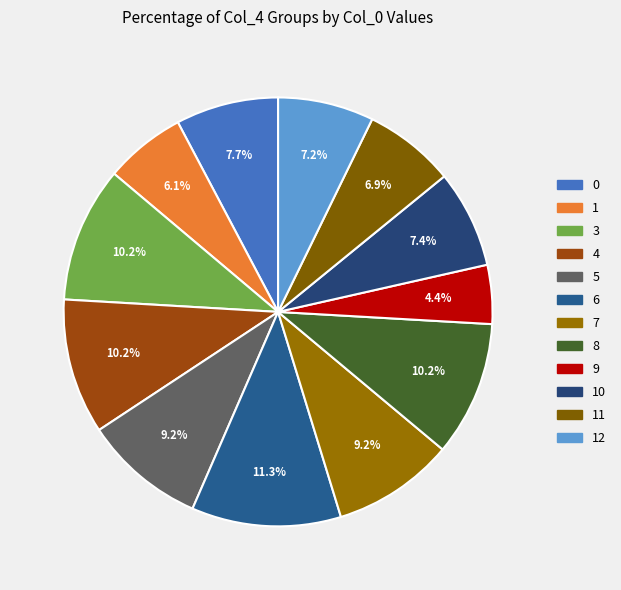

Which slice is the smallest?

9